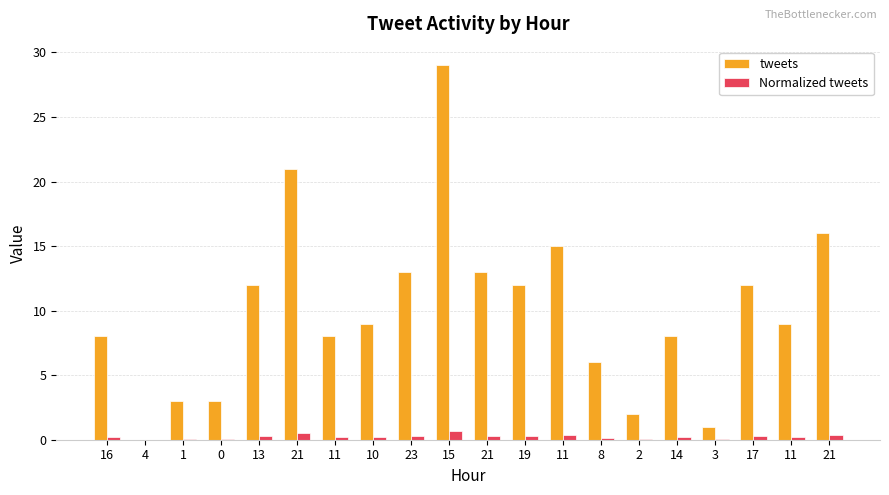

How many groups of bars are there?

20